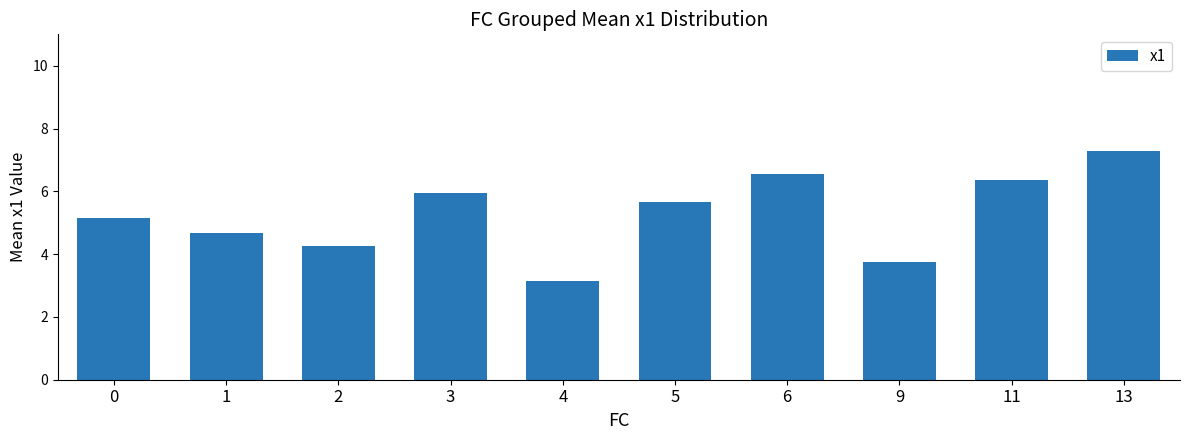

True or false: the data shows 6.5 at 6.

True